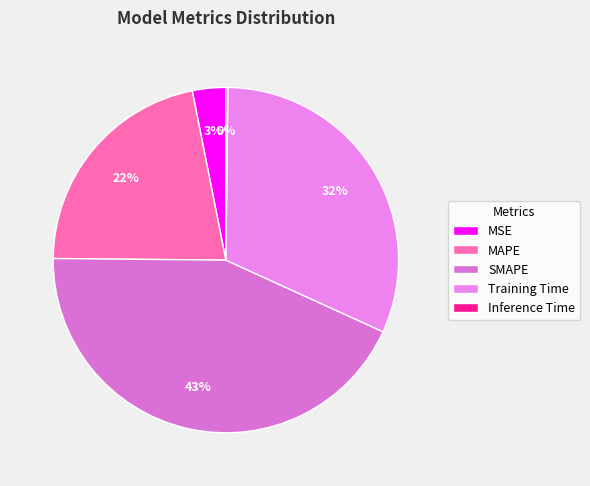

The Inference Time slice represents 14% of the pie. True or false?

False